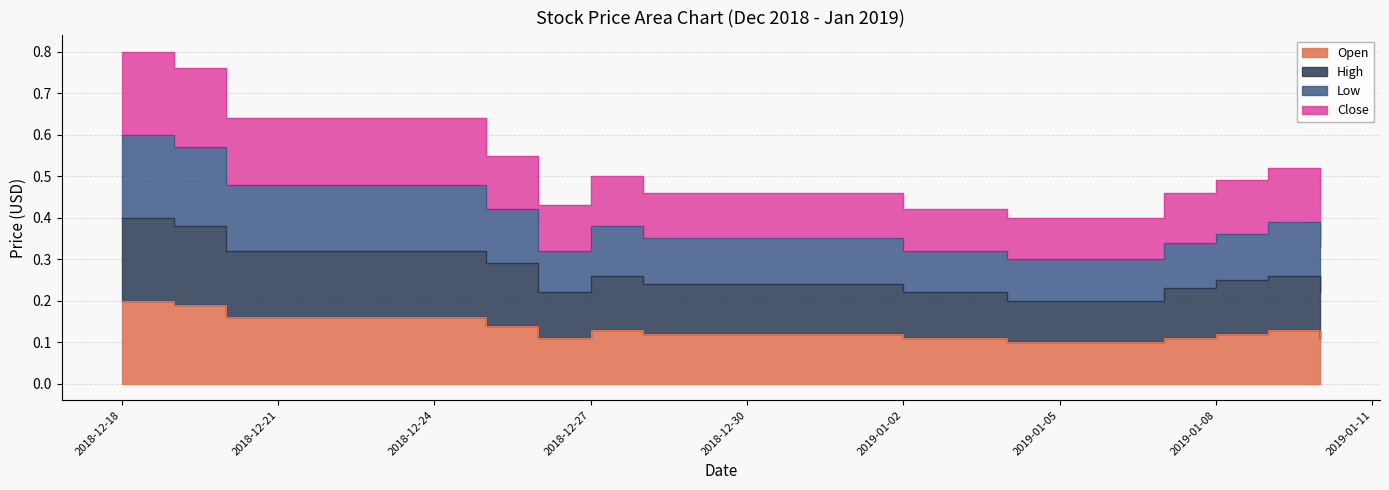

True or false: Close and High cross at least once.

False